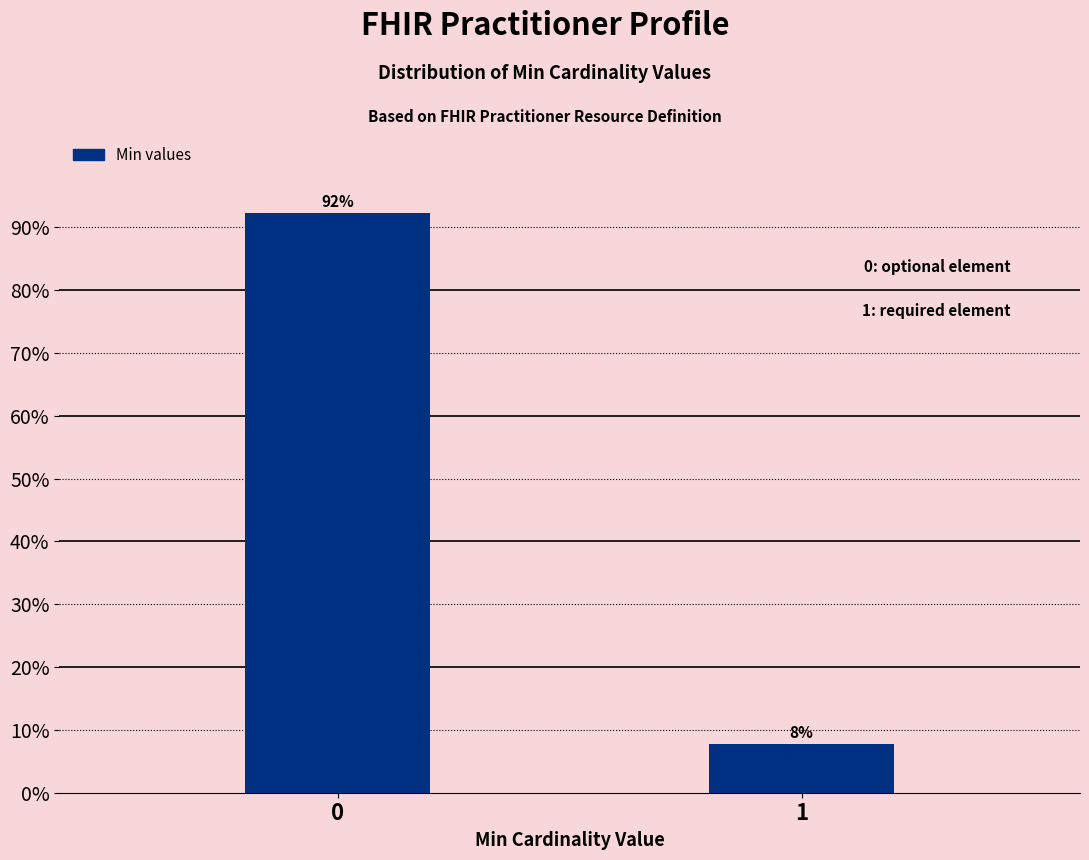

Are the bars horizontal?

No